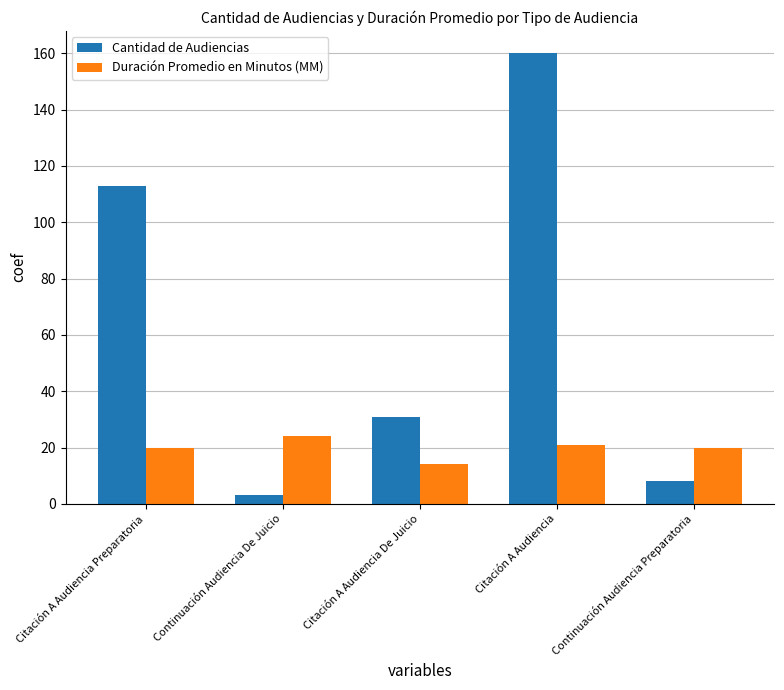

Is it true that Cantidad de Audiencias equals 3 at Continuación Audiencia De Juicio?

True